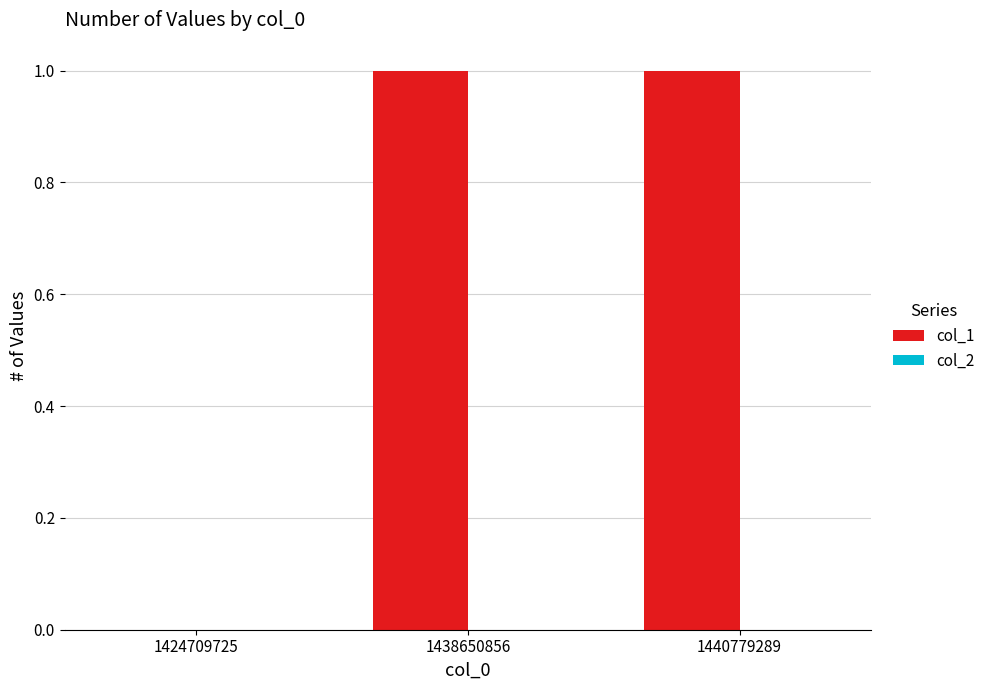

Reading left to right, list all the values displayed in this chart.

1424709725=0	1438650856=1	1440779289=1